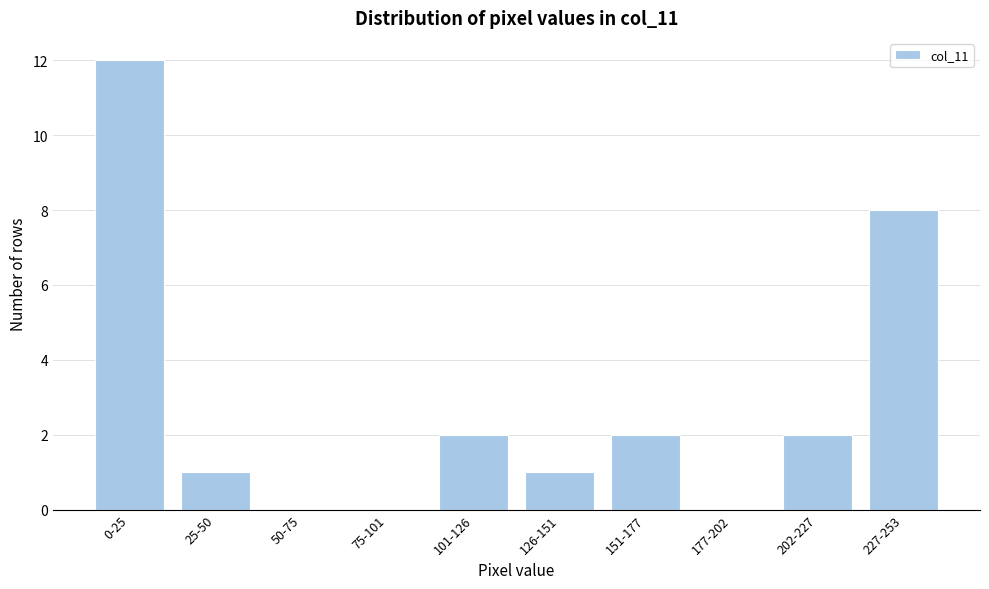

Reading right to left, list all the values displayed in this chart.

227-253=8	202-227=2	177-202=0	151-177=2	126-151=1	101-126=2	75-101=0	50-75=0	25-50=1	0-25=12